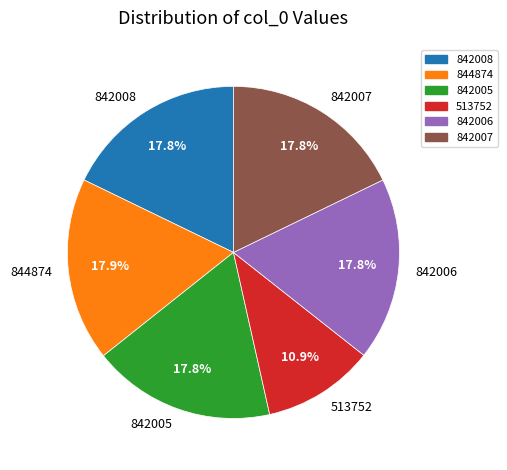

How many segments does this pie chart have?

6